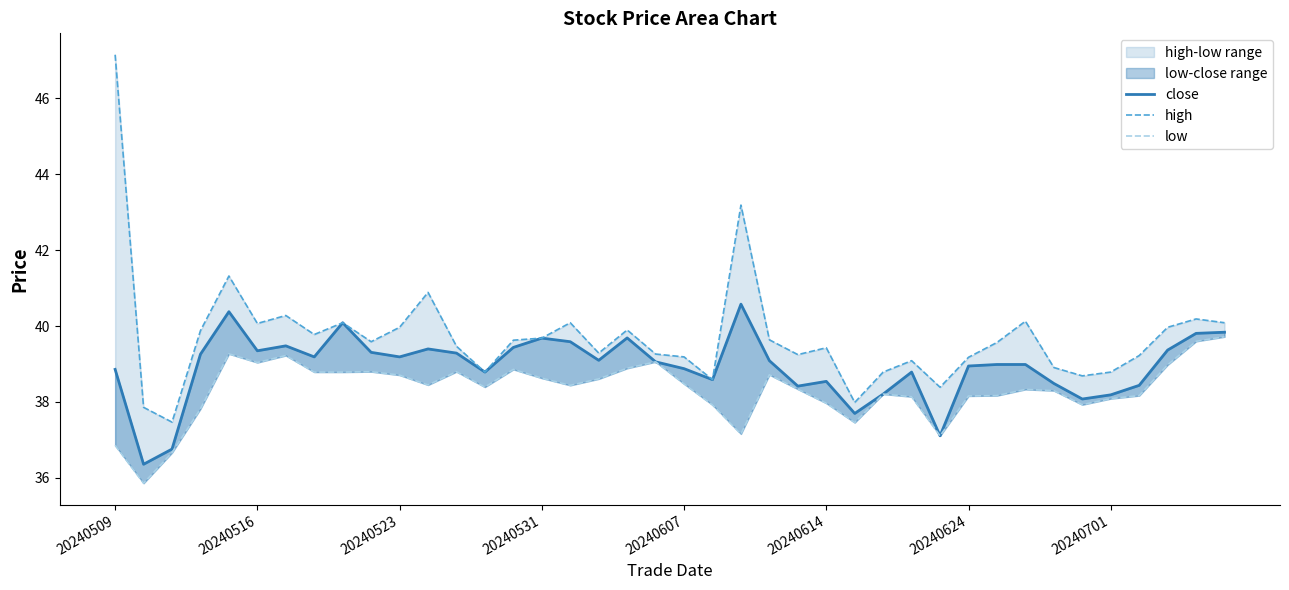

How many lines are shown in the chart?

3